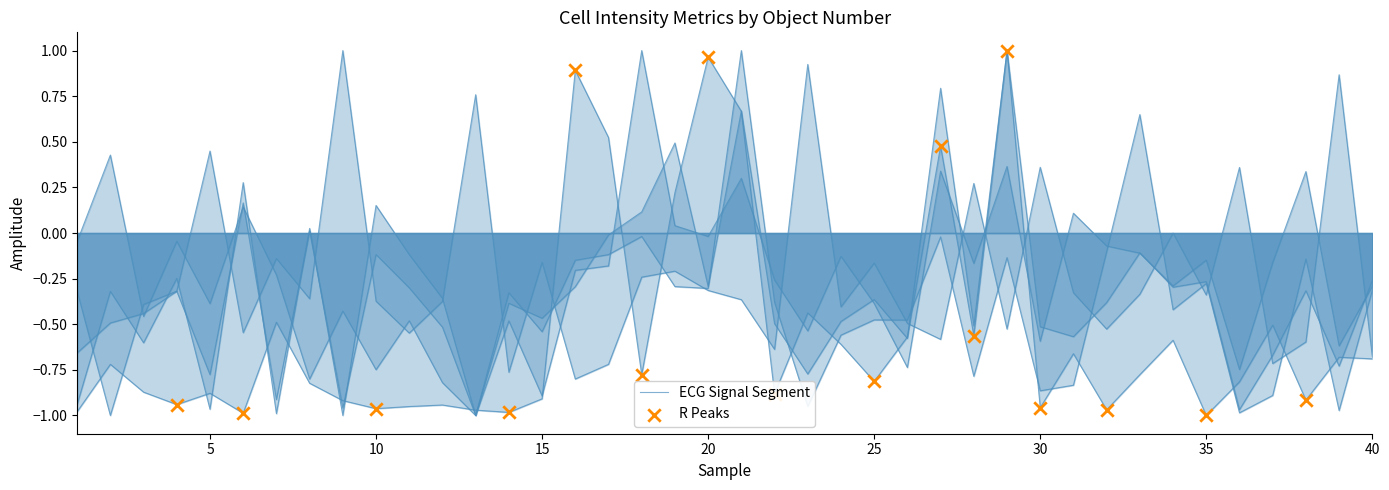

At which category is the sum across all series the highest?

21